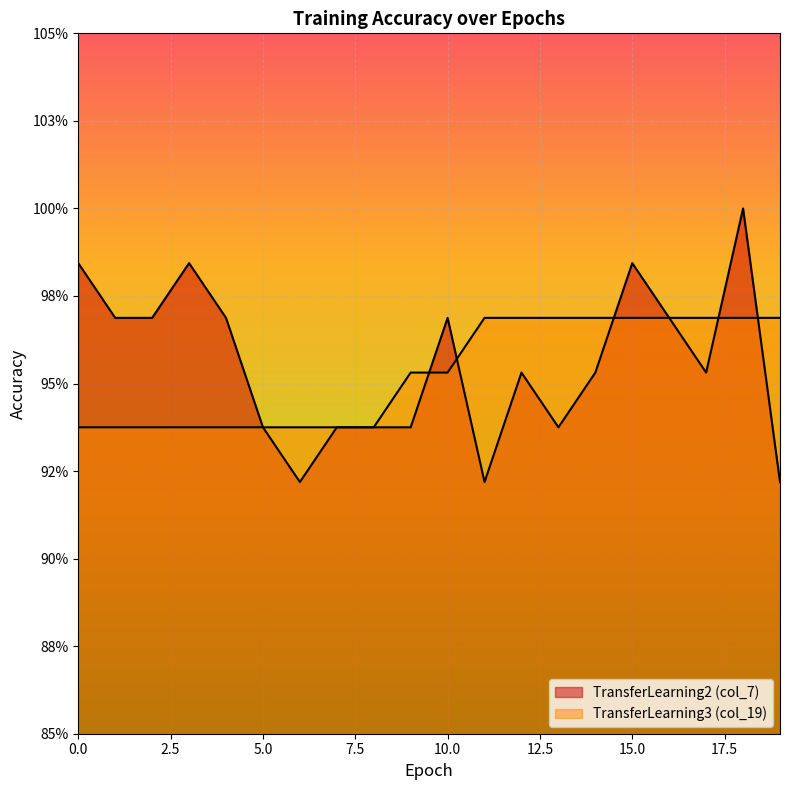

Which series has the largest range (max minus min)?

TransferLearning2 (col_7)